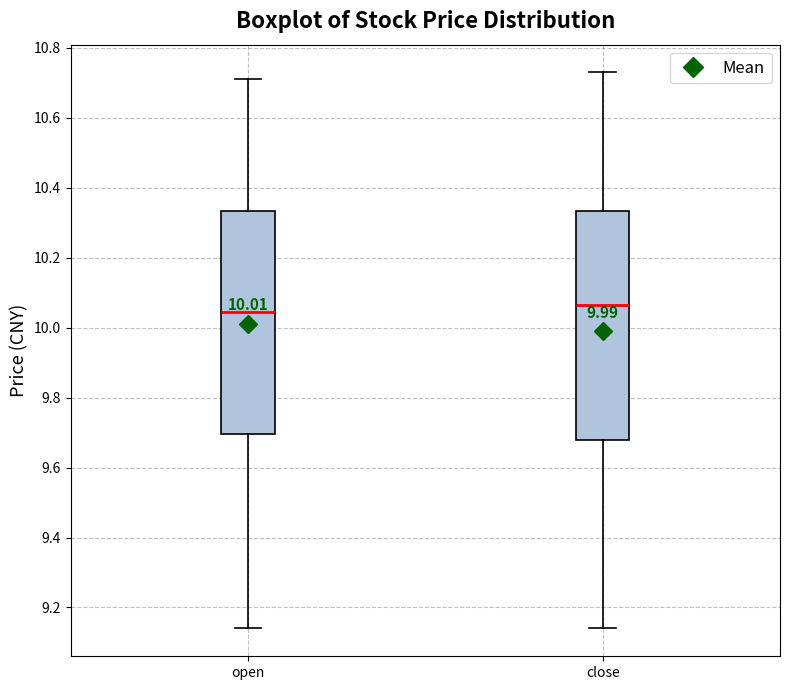

Which box has the lowest median line?

open